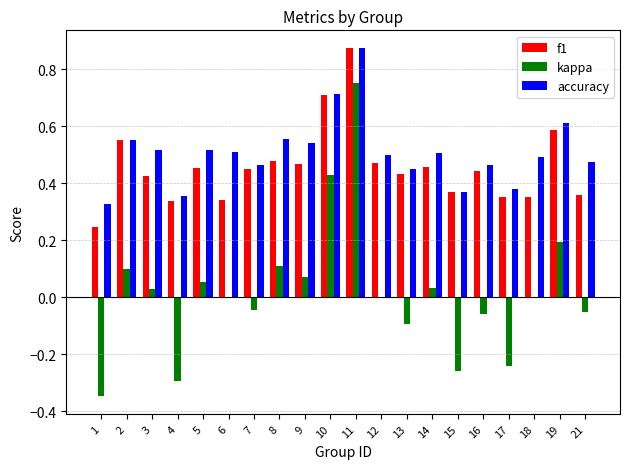

How many accuracy values are between 0 and 1?

20